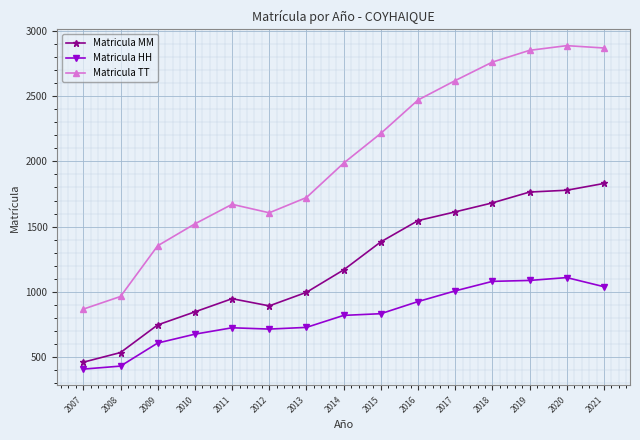

The value of Matricula HH at 2009 is 607. True or false?

True